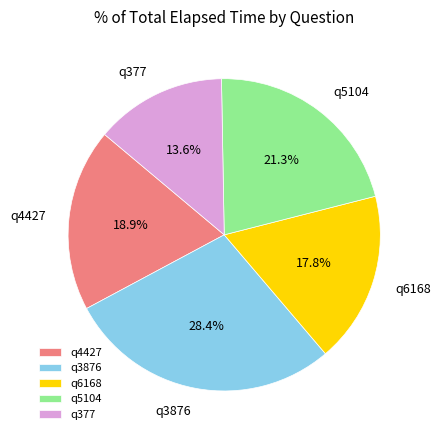

What portion of the pie excludes q5104?

78.7%